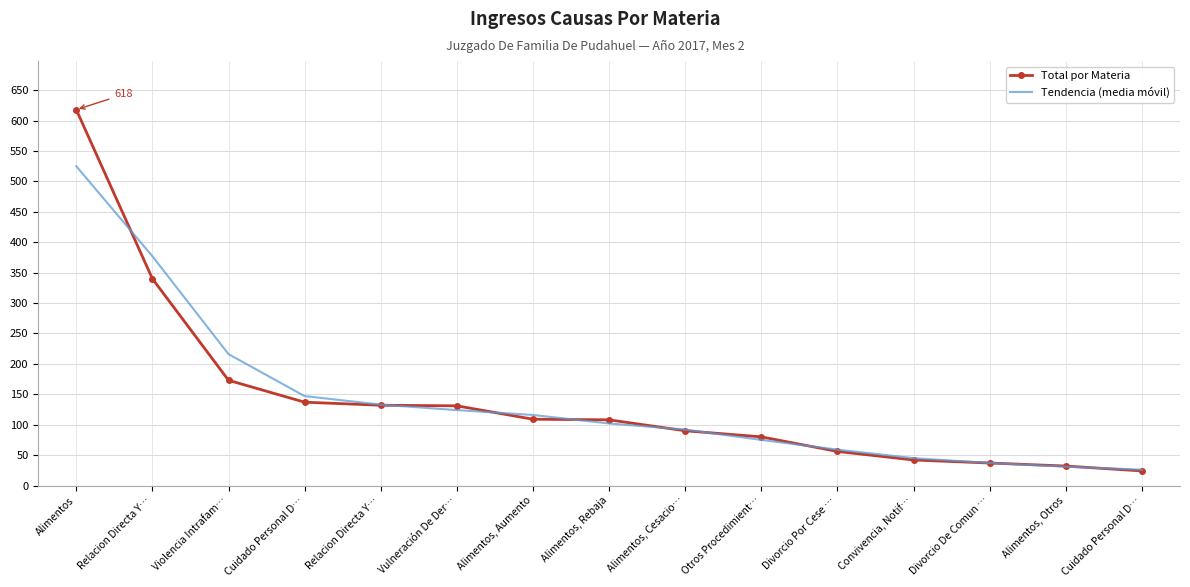

Which series has the widest spread of values?

Total por Materia